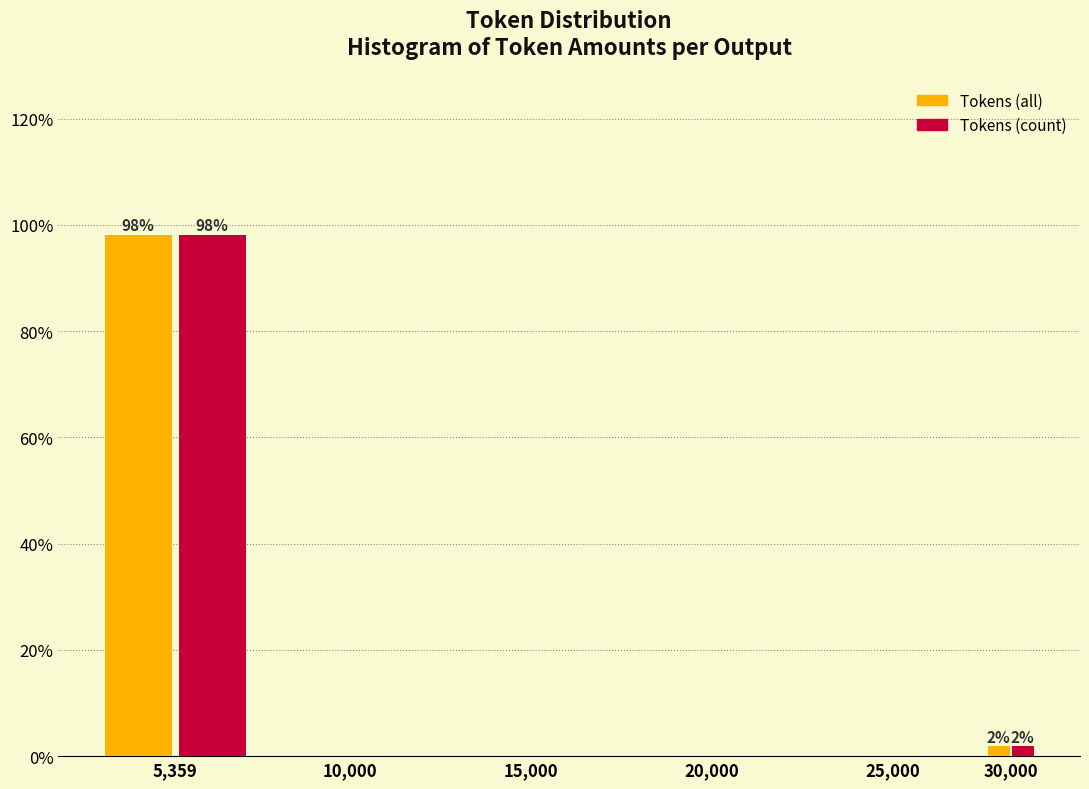

Reading left to right, transcribe all the data shown in this chart.

Tokens (all): 5,359=98.1	10,000=0.0	15,000=0.0	20,000=0.0	25,000=0.0	30,000=1.9
Tokens (count): 5,359=98.1	10,000=0.0	15,000=0.0	20,000=0.0	25,000=0.0	30,000=1.9